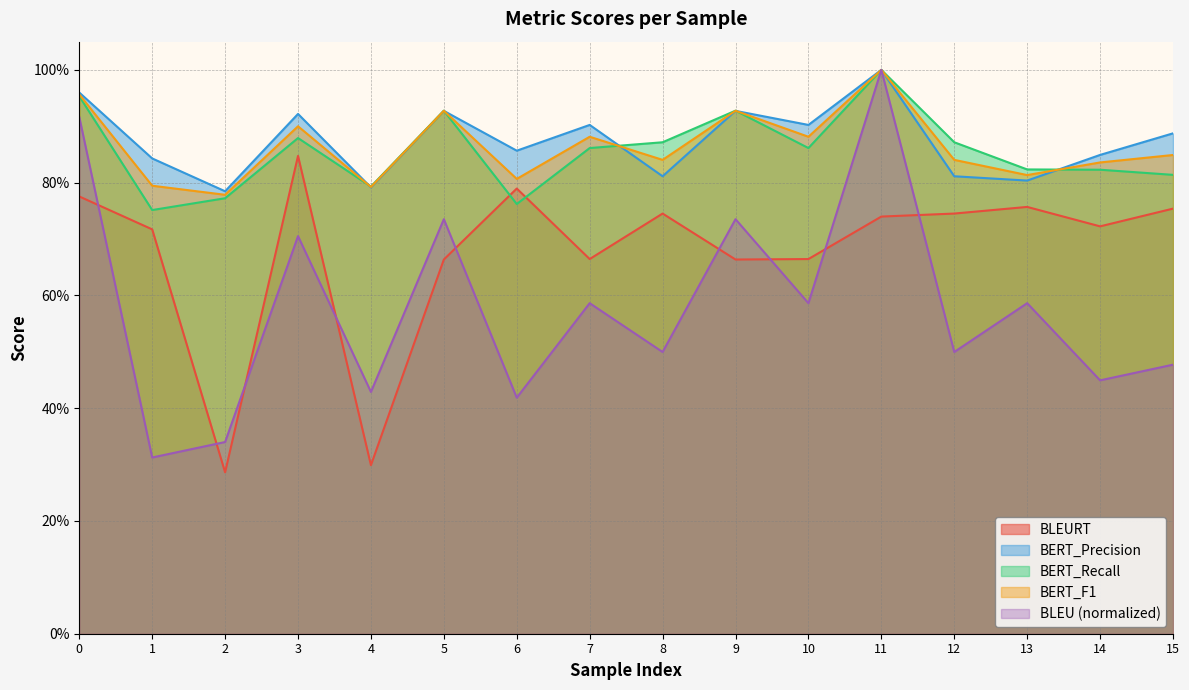

Where do BERT_F1 and BERT_Recall first cross each other?

3 and 4